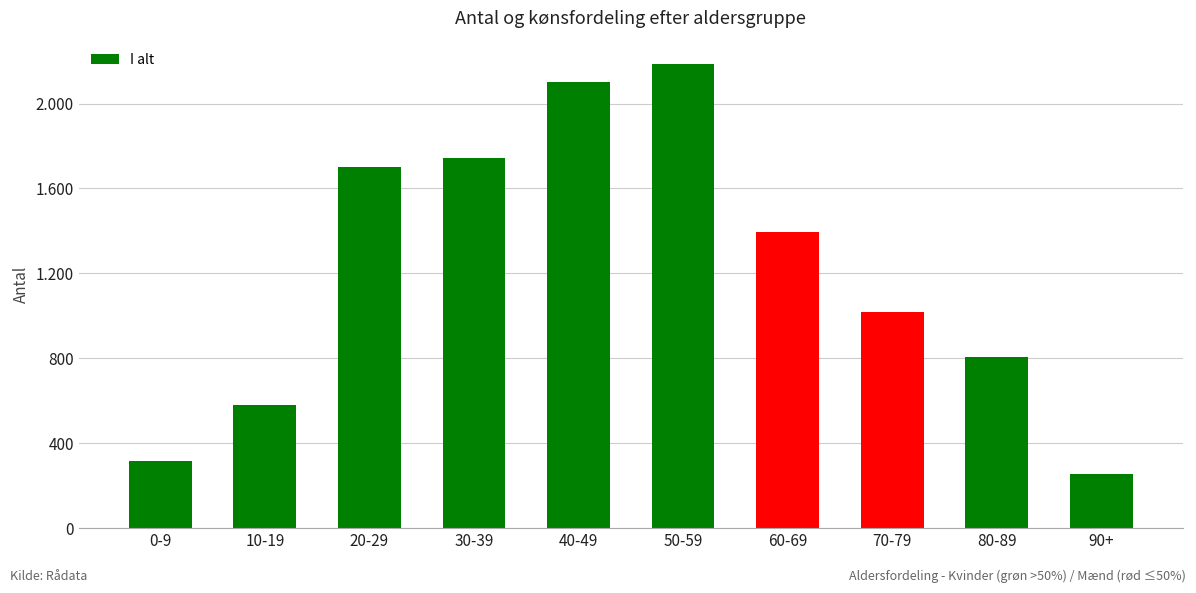

What is the difference between the values at 0-9 and 80-89?

488